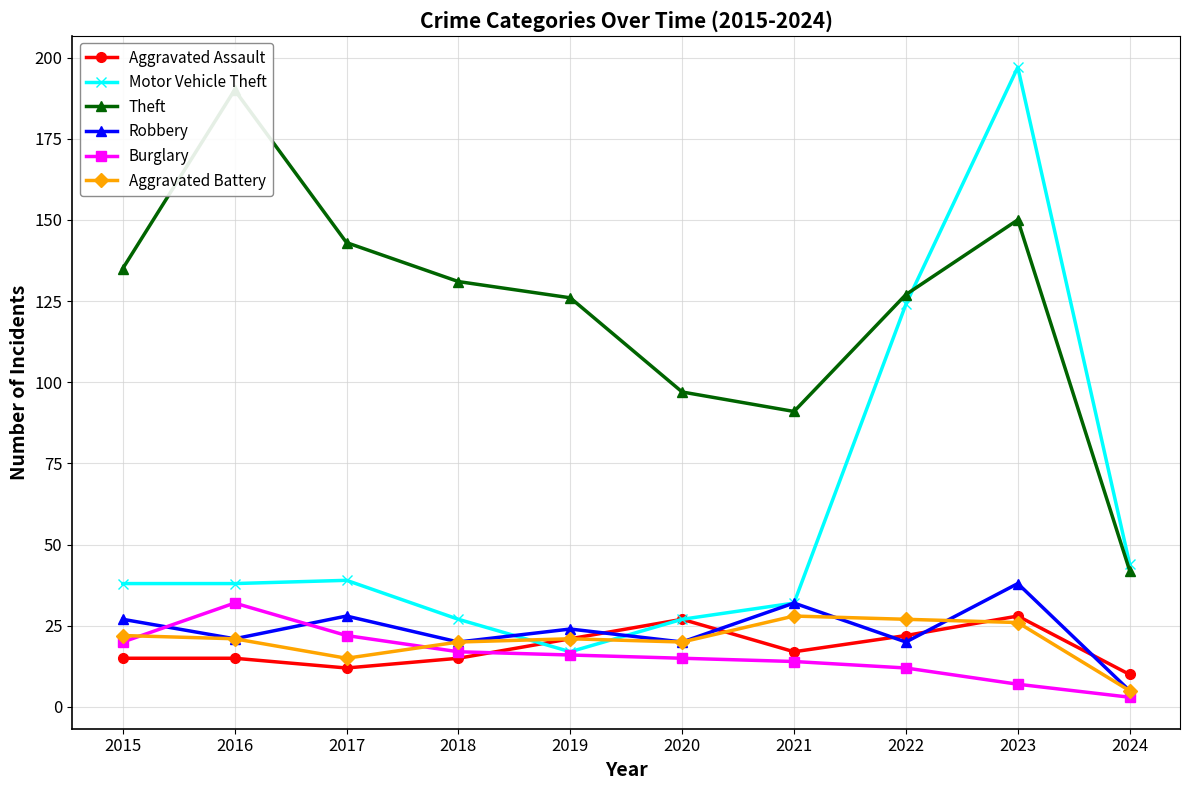

Where is the first local minimum for Robbery?

2016